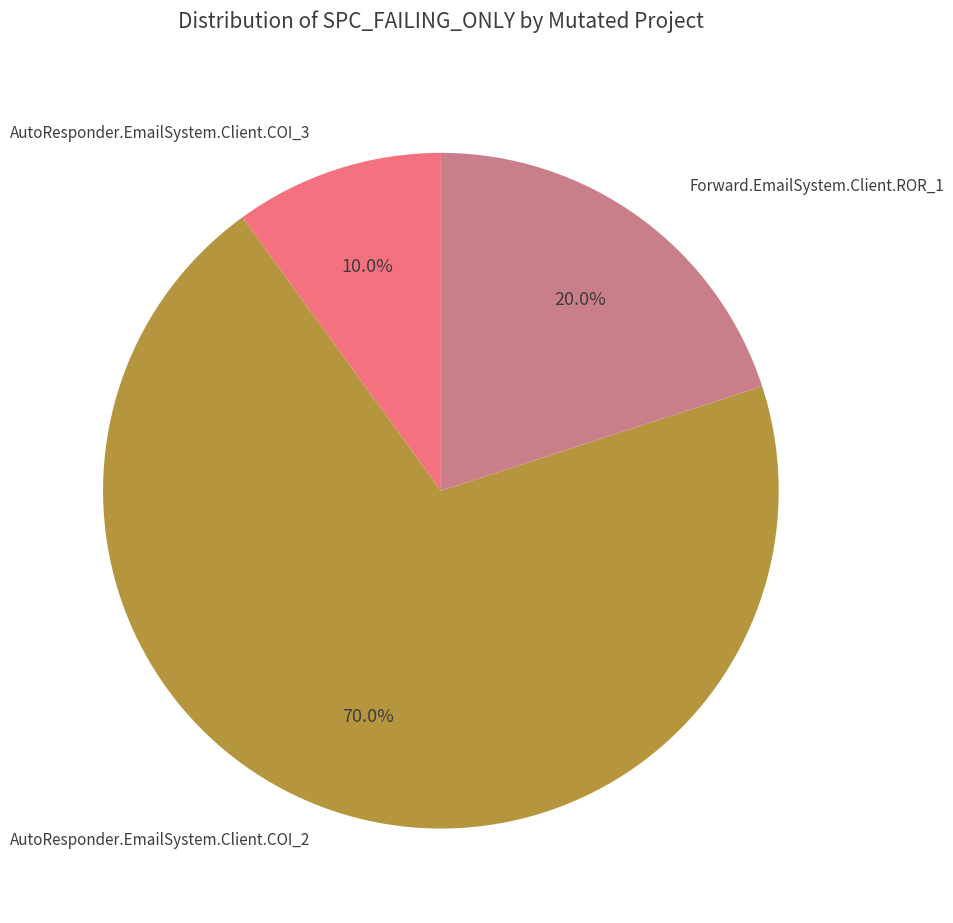

Is there any slice that represents more than half of the pie?

Yes